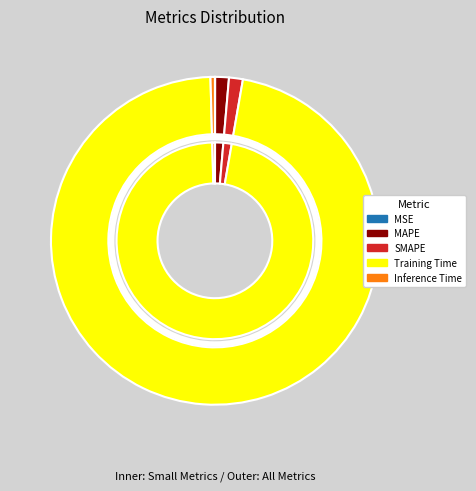

Which slice is the largest?

Training Time